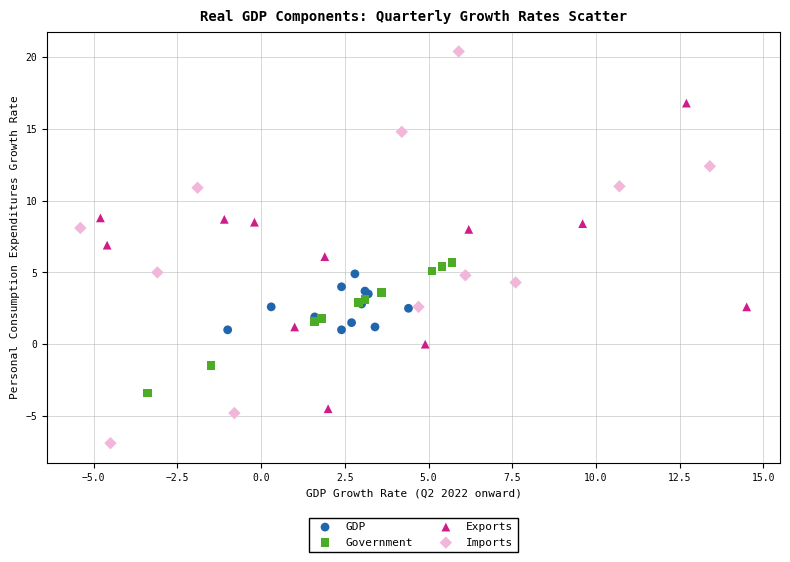

Which series contains the lowest Y value?

Imports